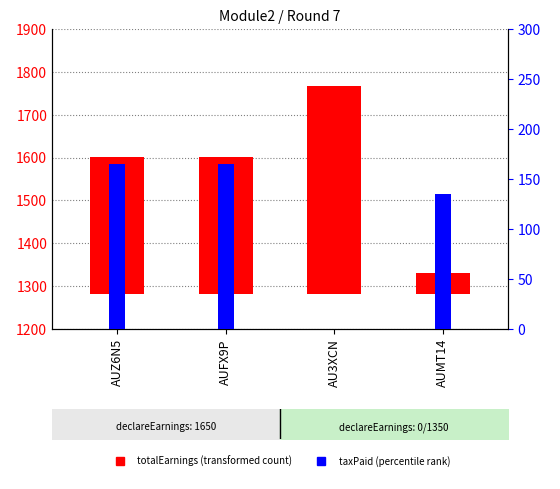

Which has a higher value, AUZ6N5 or AUMT14?

AUZ6N5